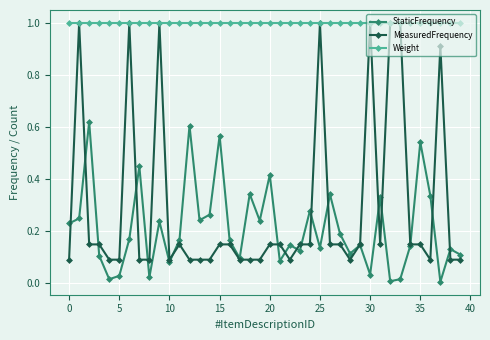

Which series has the widest spread of values?

MeasuredFrequency